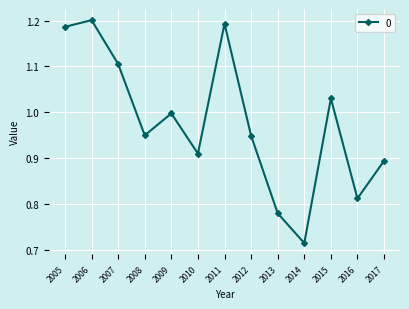

The chart shows a value of 0.8 at 2005. True or false?

False